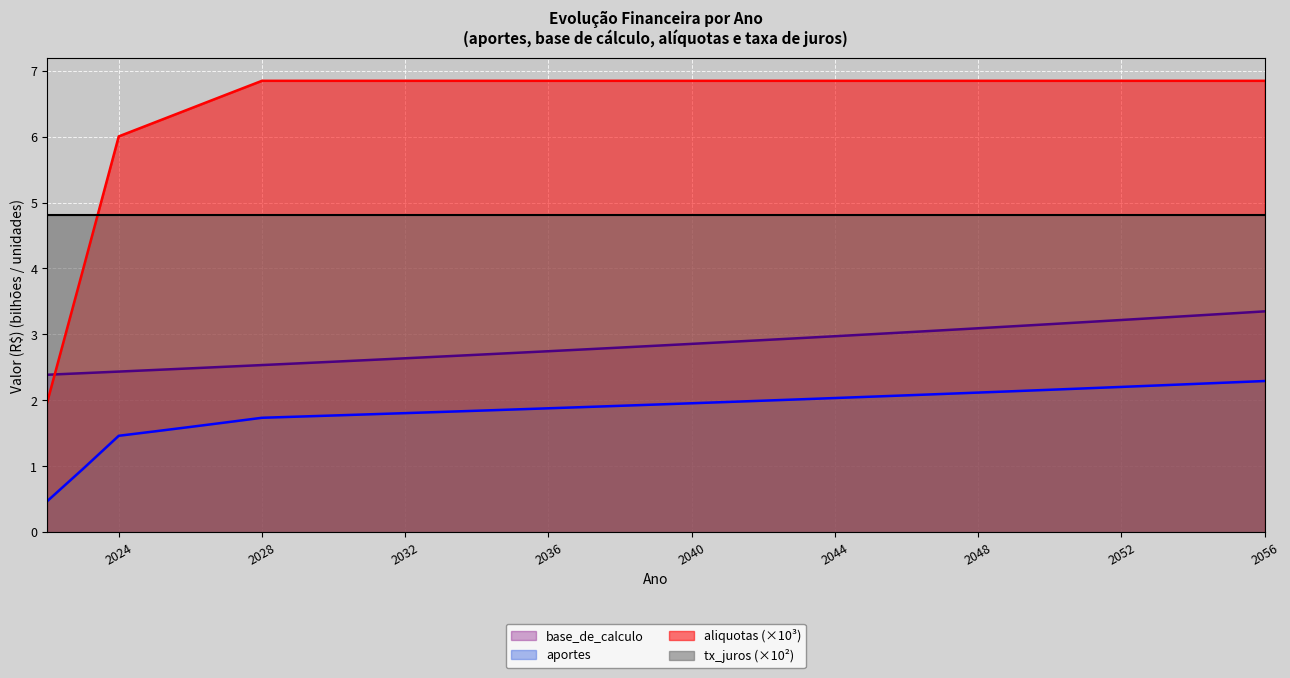

True or false: base_de_calculo and aportes cross at least once.

False